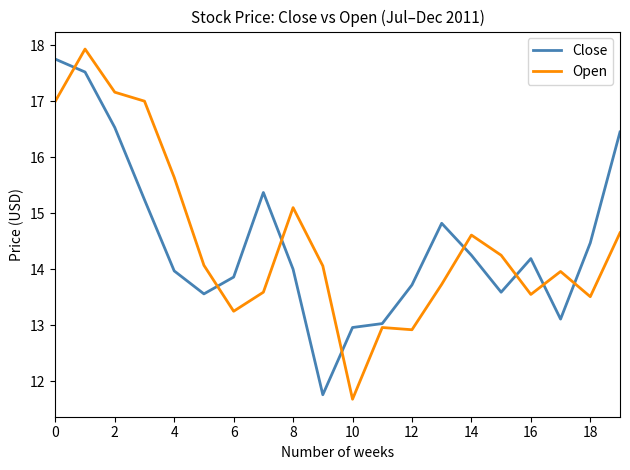

What is the maximum value for Open?

17.9